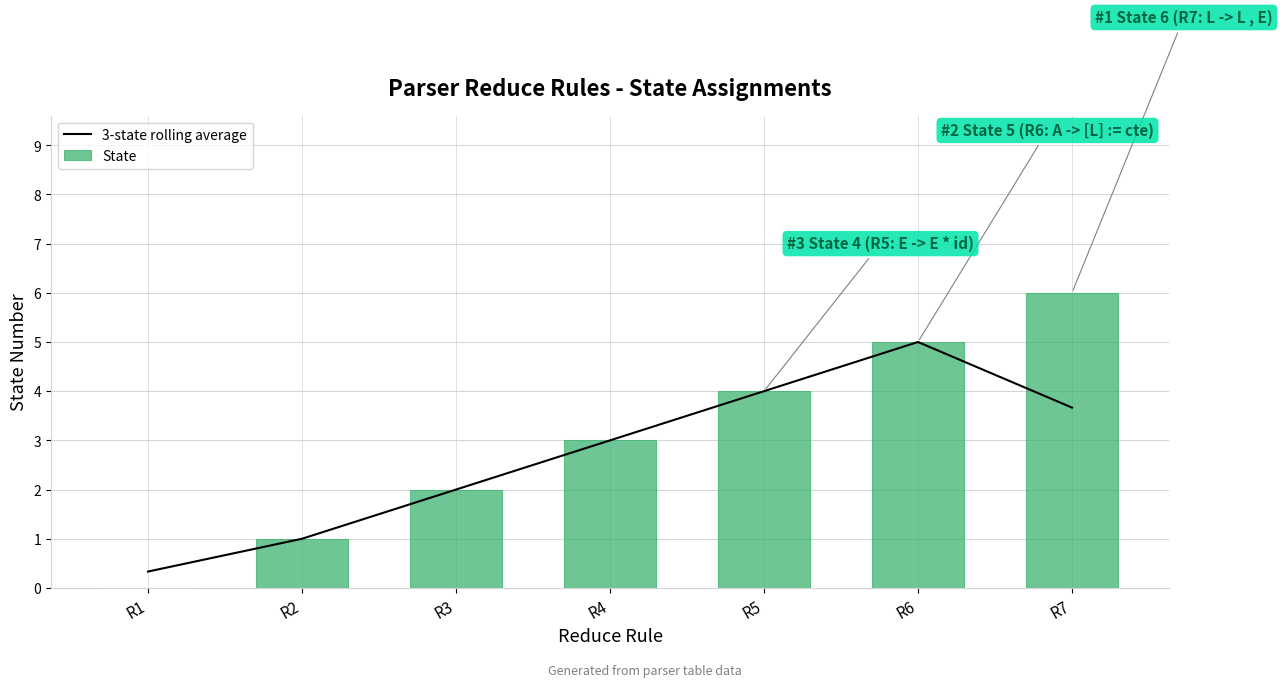

Reading left to right, extract all data points from this chart.

3-state rolling average: 0.3	1.0	2.0	3.0	4.0	5.0	3.7
State: 0.0	1.0	2.0	3.0	4.0	5.0	6.0